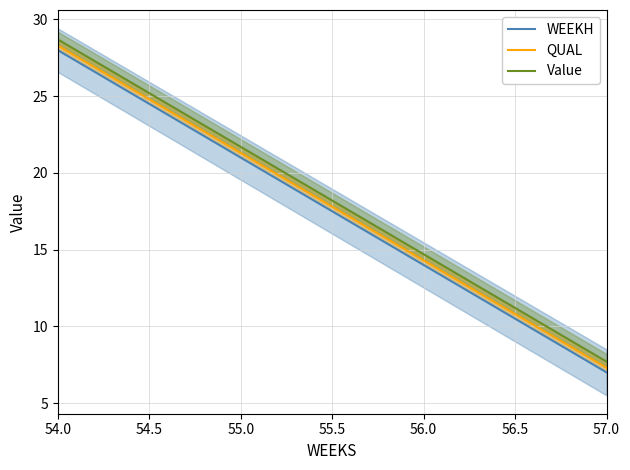

Which series has the largest total across all categories?

Value